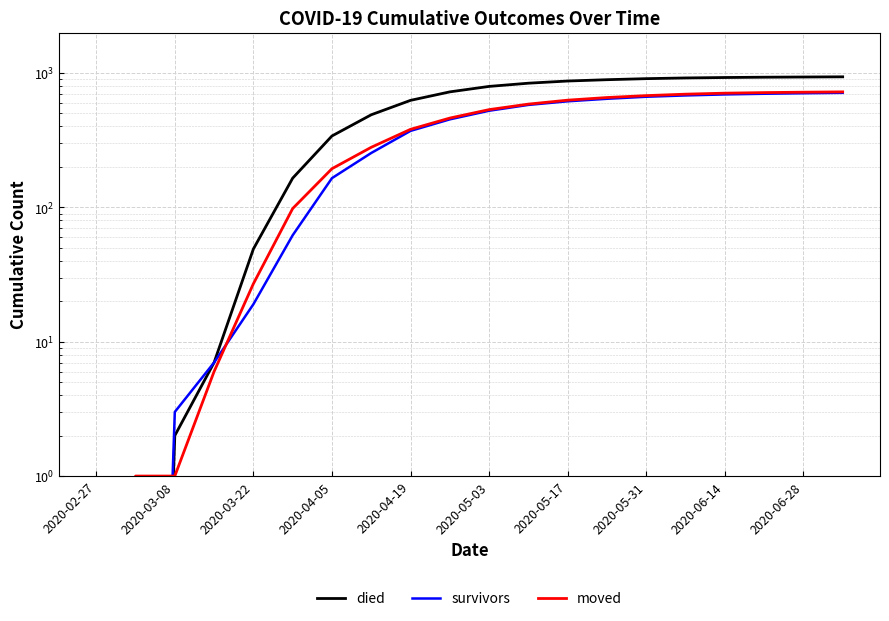

What is the difference between the highest and lowest values at 2020-06-14?

233.0